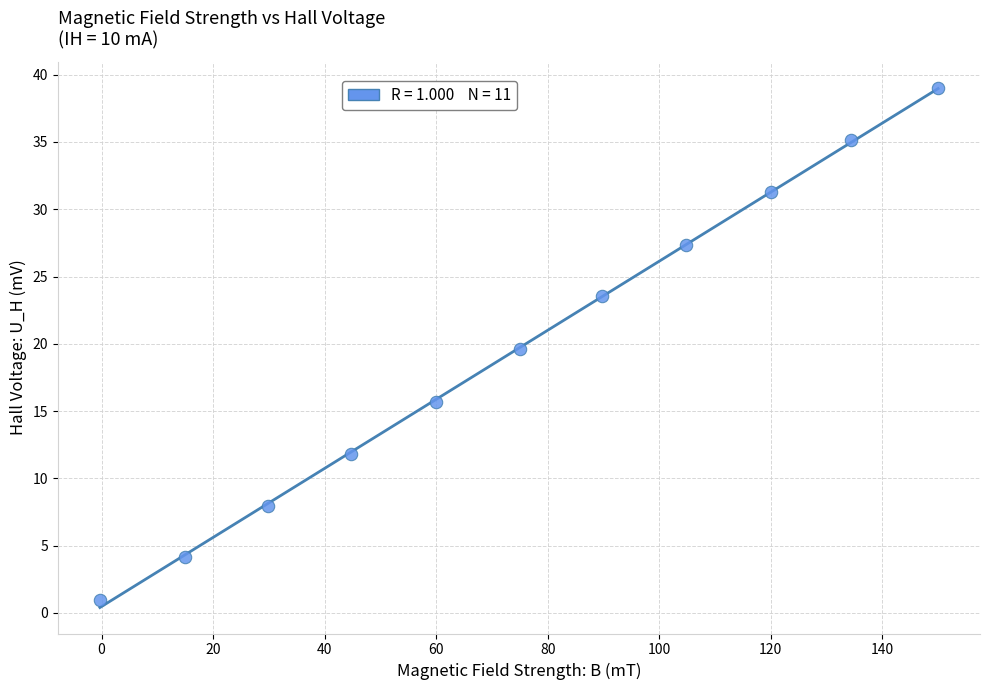

What is the average Y value?

19.7